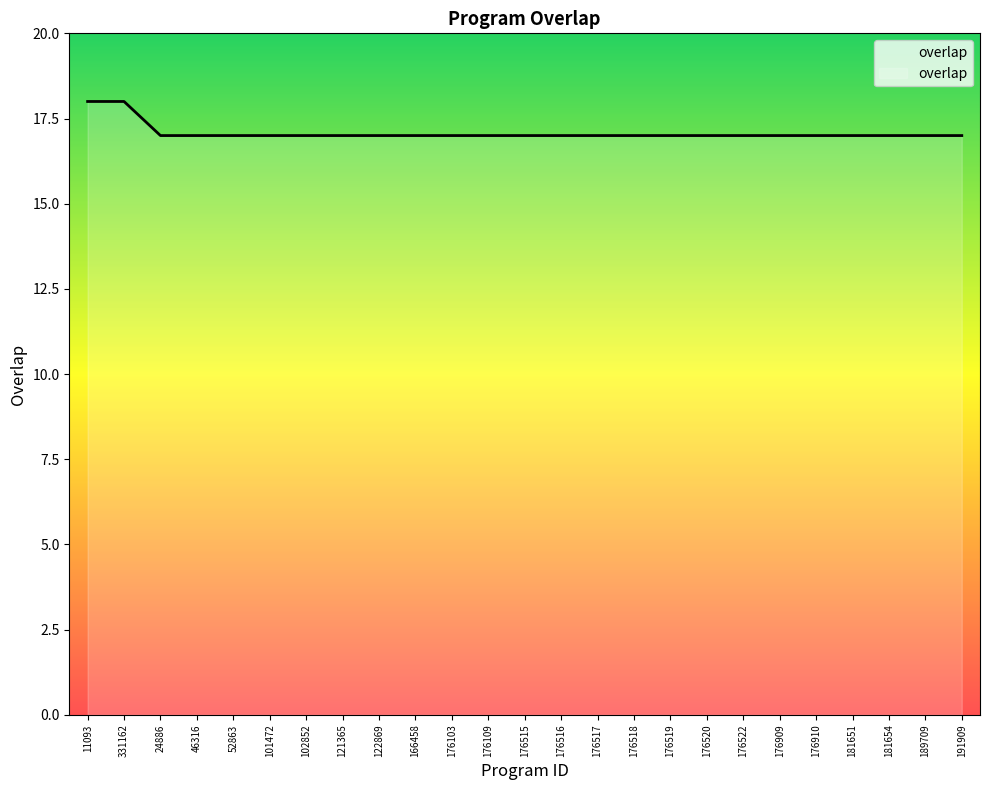

The value at 121365 is 17. True or false?

True